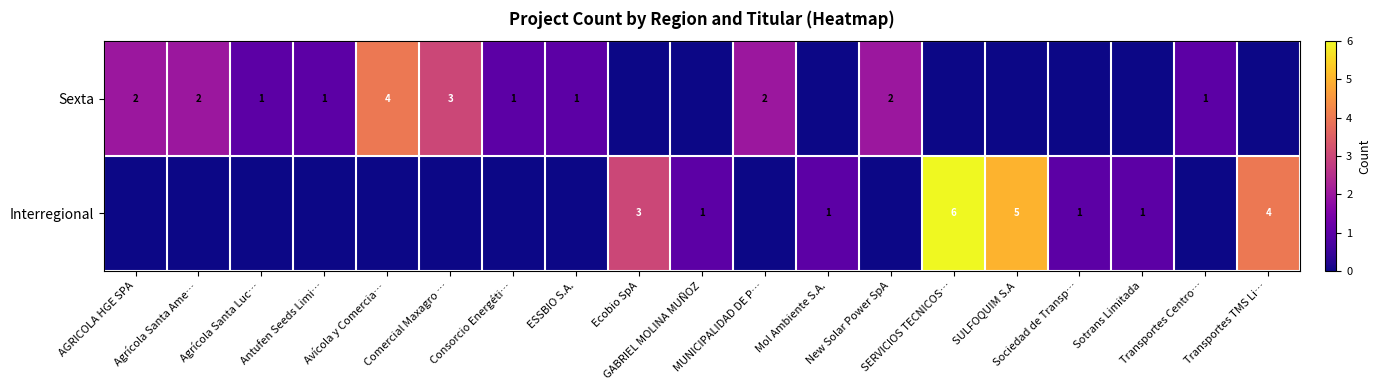

At which category is the sum across all series the highest?

SERVICIOS TECNICOS…